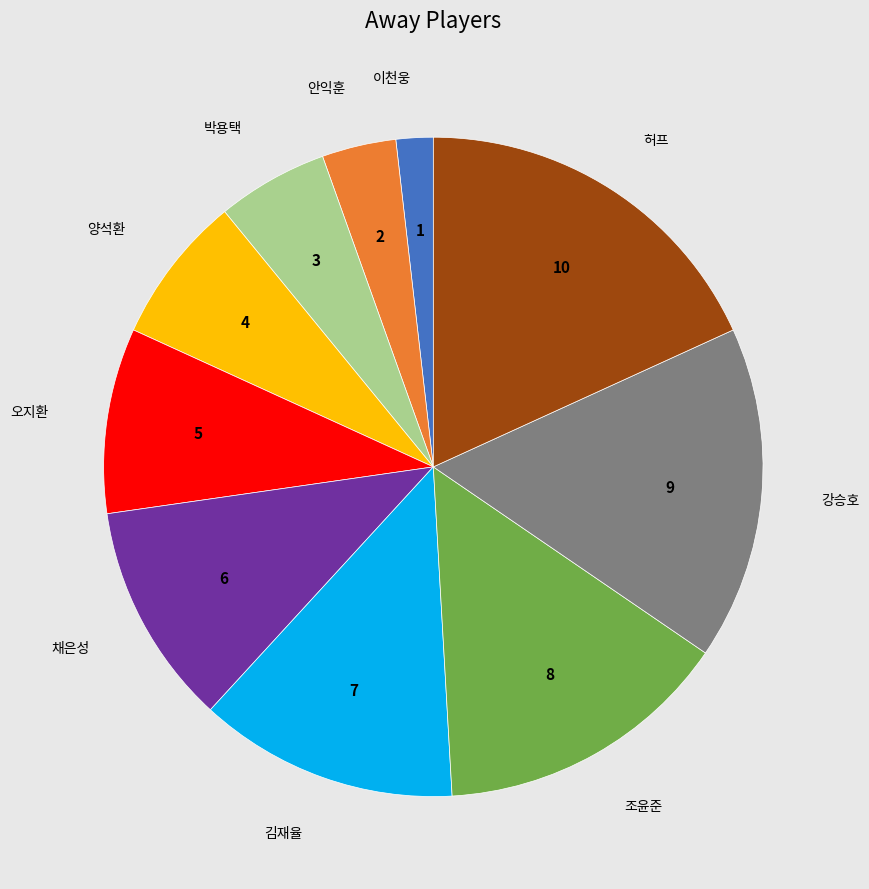

Does any single category account for the majority?

No